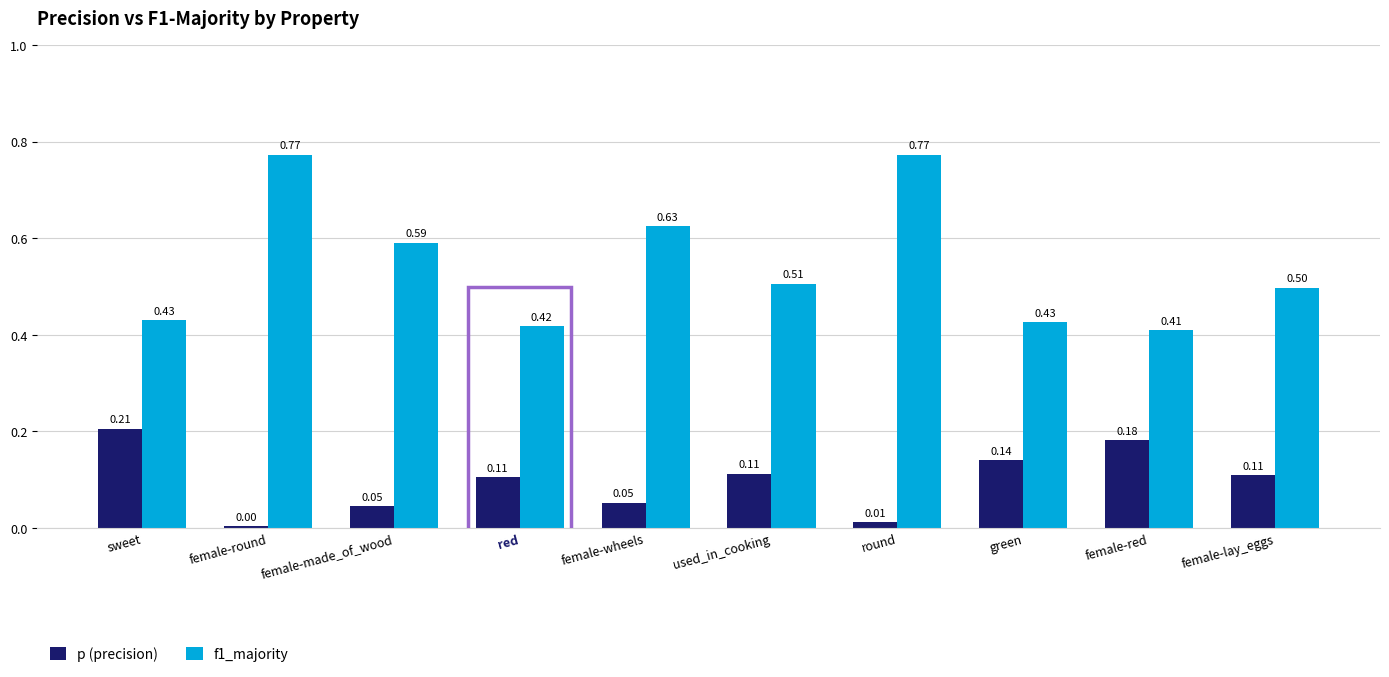

Rank the series by their average value, from highest to lowest.

f1_majority, p (precision)